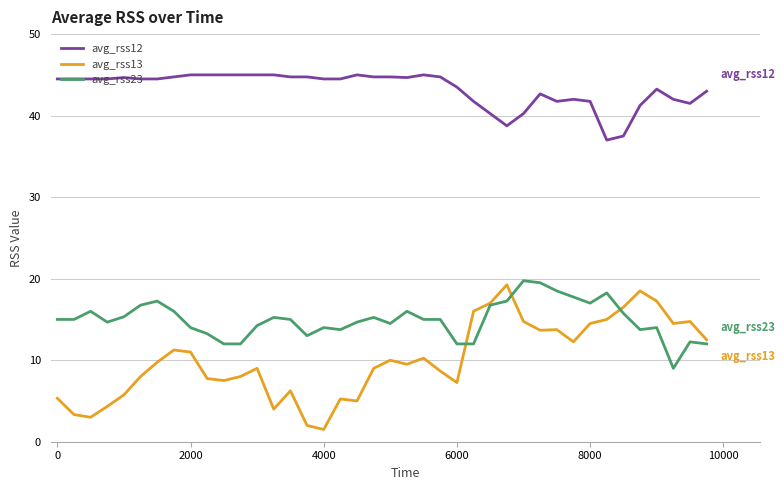

True or false: avg_rss23 has more than 0 points higher than both neighbors.

True